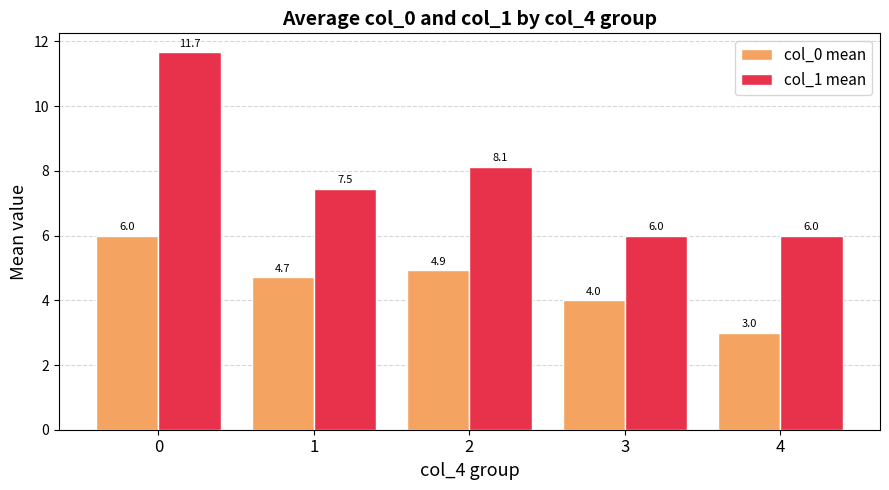

What value does the col_0 mean series have at 3?

4.0